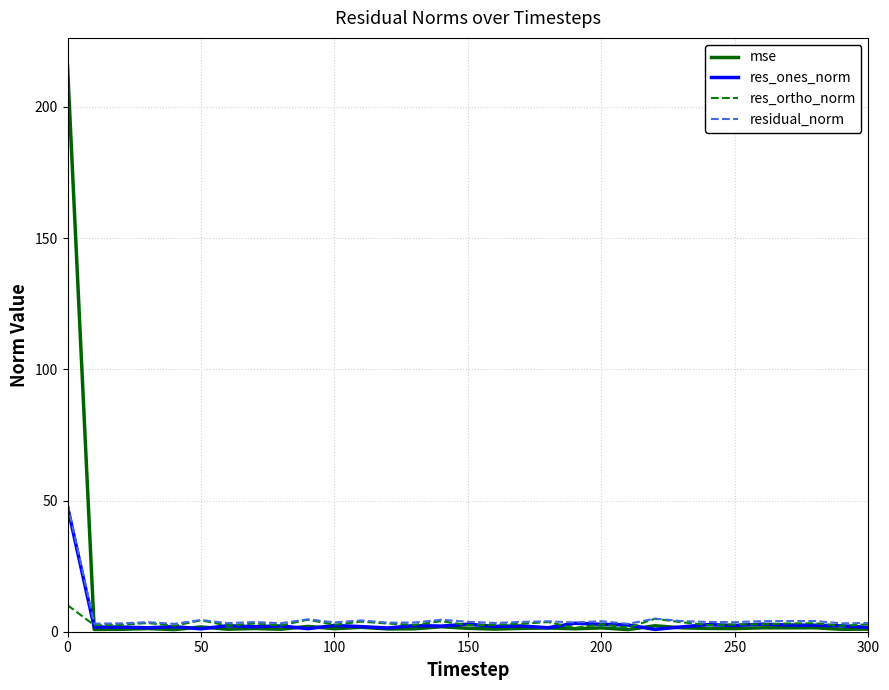

What is the maximum value shown in the chart?

215.5